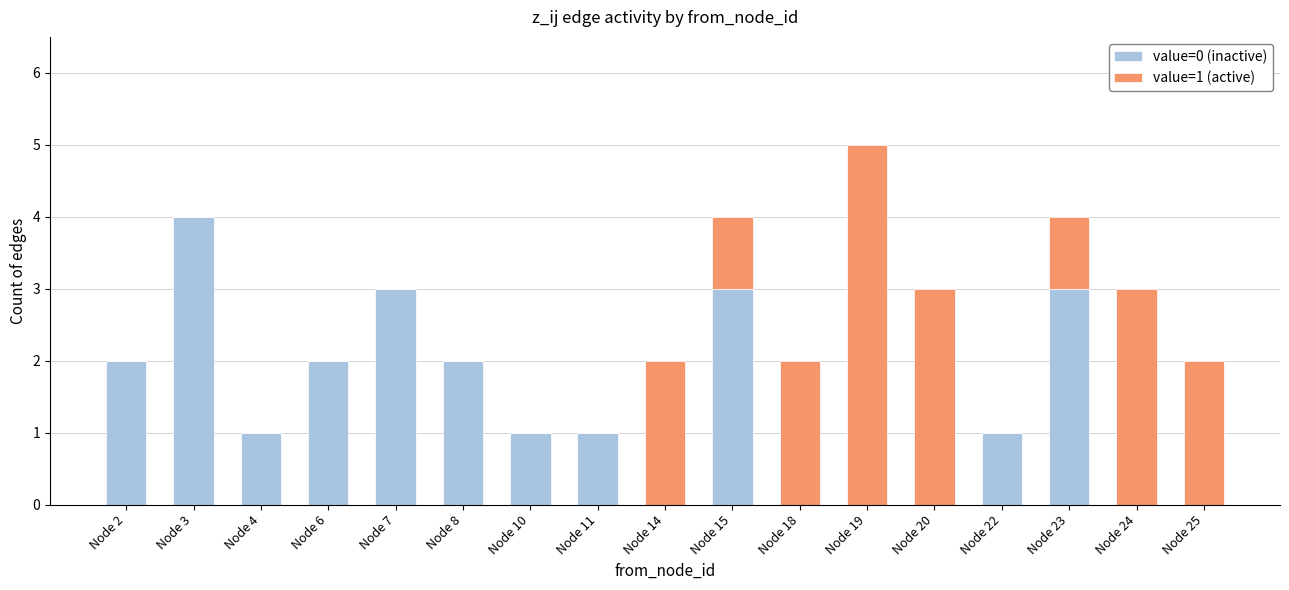

Are the bars horizontal?

No